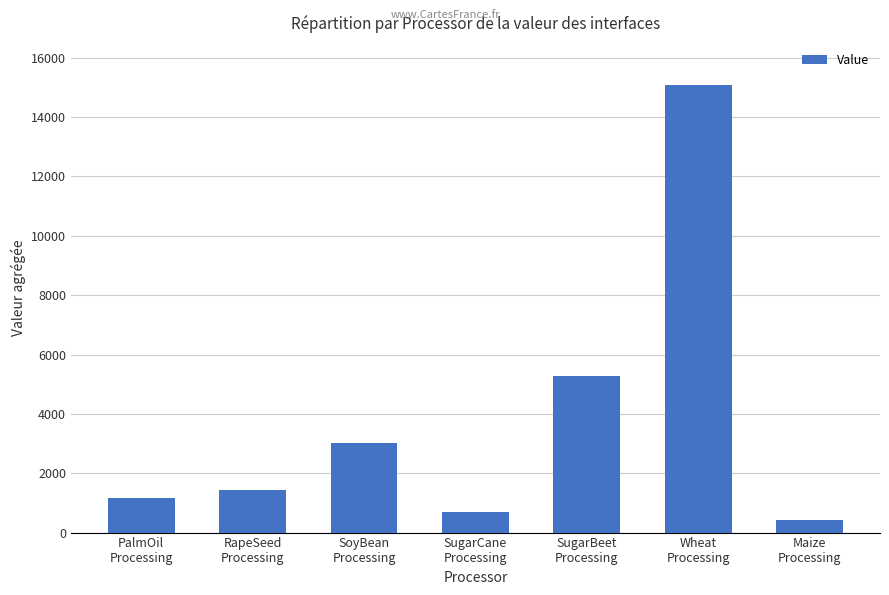

At which label is the value closest to 7754?

SugarBeet
Processing